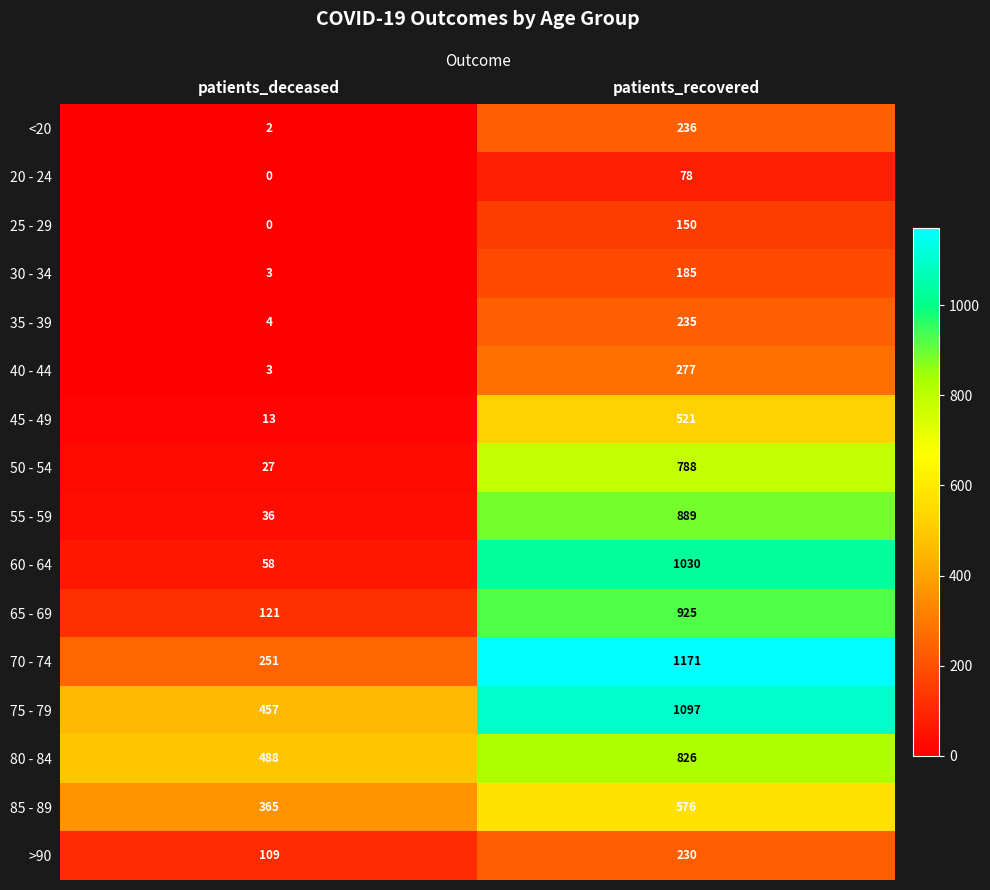

What is the approximate value of 30 - 34 at patients_deceased?

3